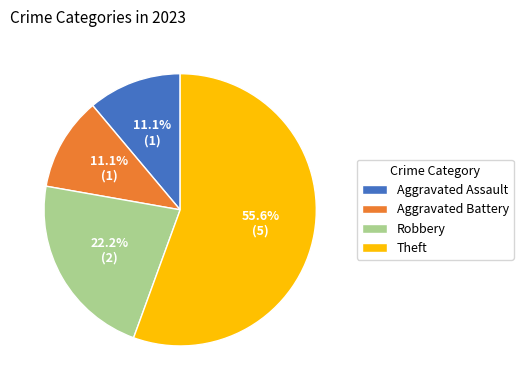

What portion of the pie excludes Robbery?

77.8%